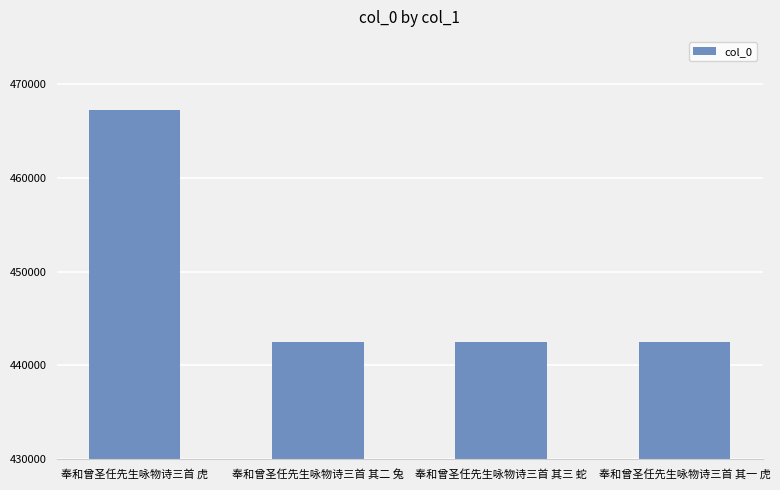

Approximately how many times larger is the value at 奉和曾圣任先生咏物诗三首 其三 蛇 compared to 奉和曾圣任先生咏物诗三首 其二 兔?

1.0